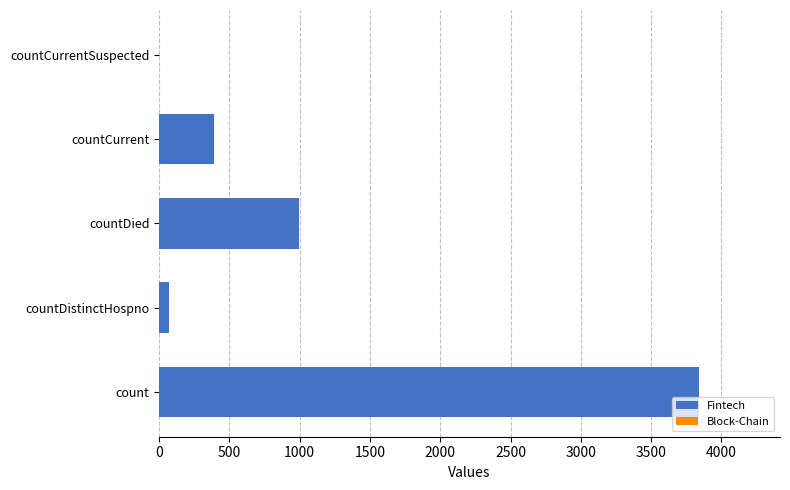

Is it true that the value at countCurrentSuspected is 0?

True